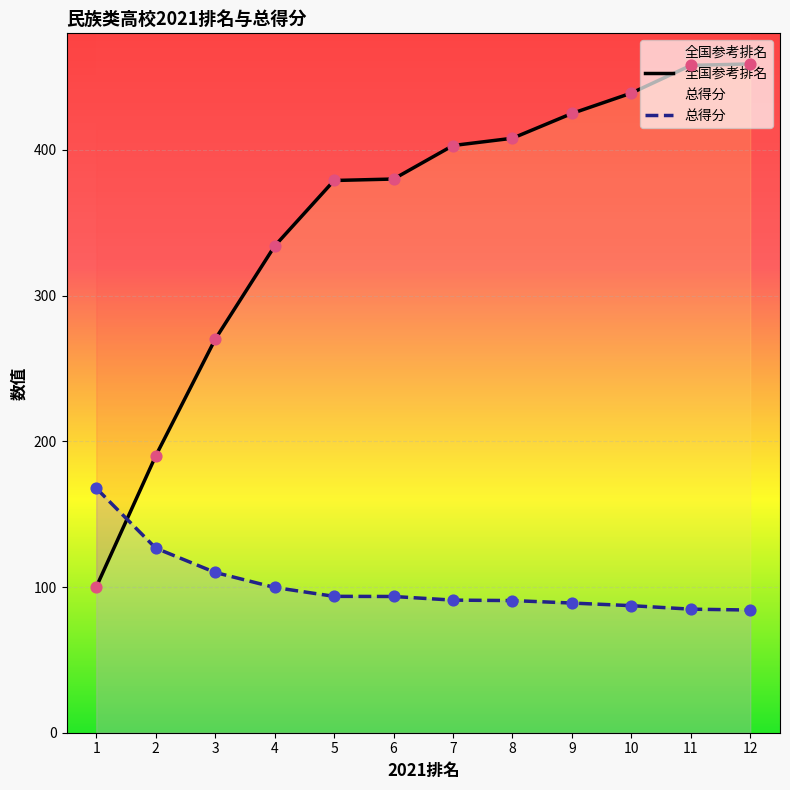

Which series has the largest total across all categories?

全国参考排名